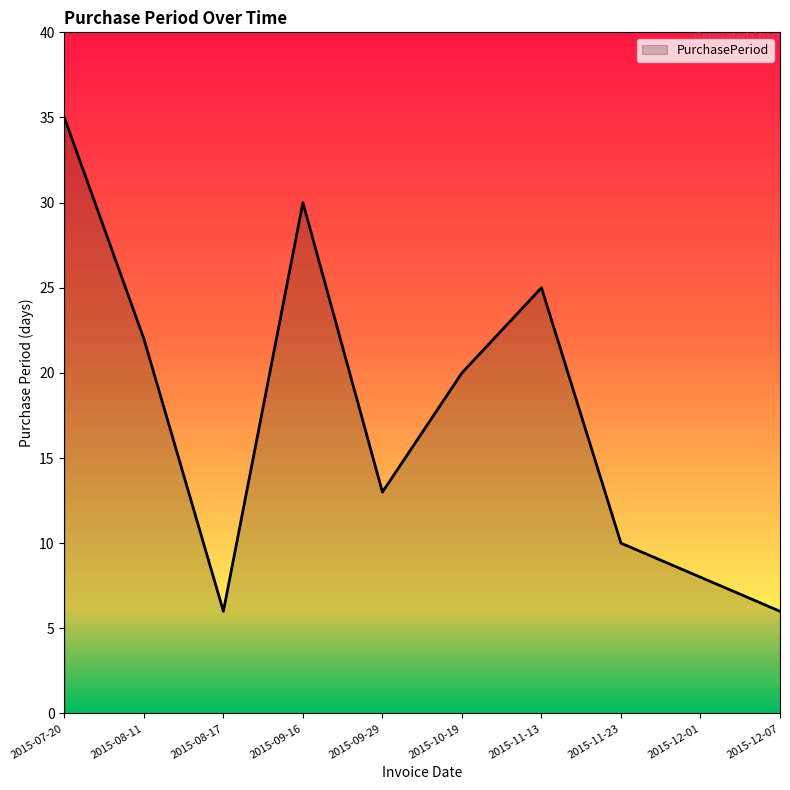

Reading left to right, transcribe all the data shown in this chart.

2015-07-20=35	2015-08-11=22	2015-08-17=6	2015-09-16=30	2015-09-29=13	2015-10-19=20	2015-11-13=25	2015-11-23=10	2015-12-01=8	2015-12-07=6